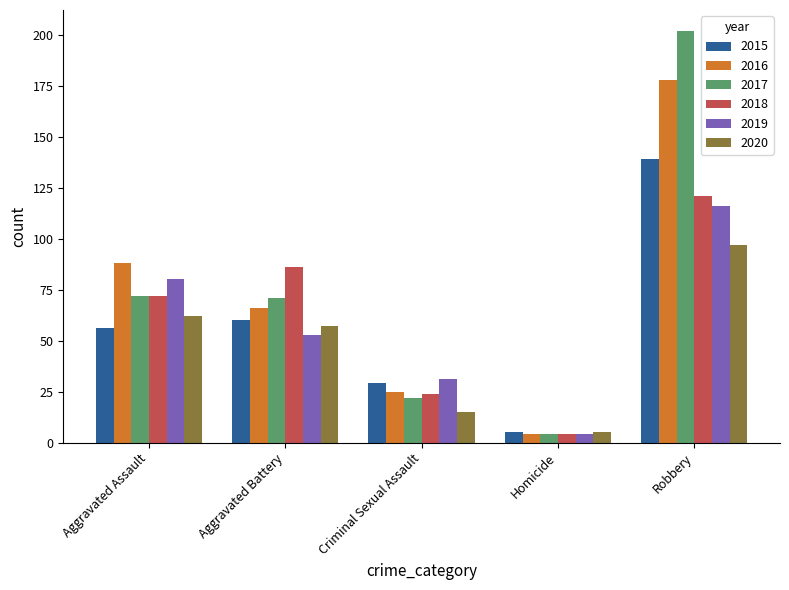

What is the label of the 5th bar from the right?

Aggravated Assault